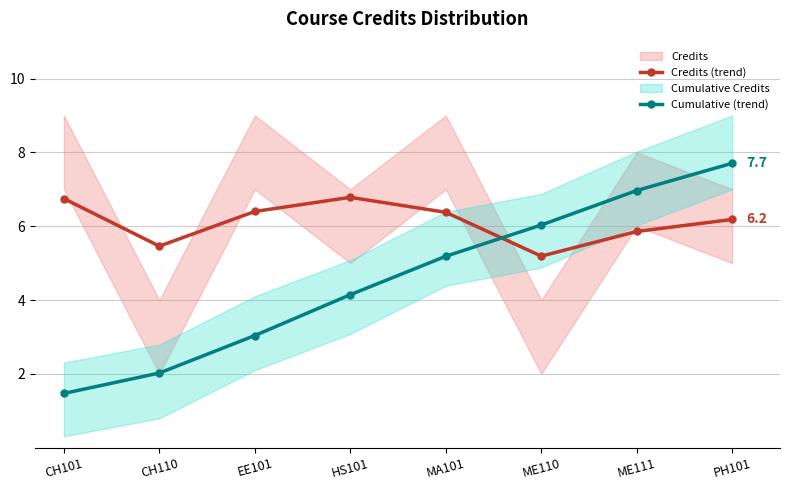

Where does the Credits (trend) series first go above 6?

CH101